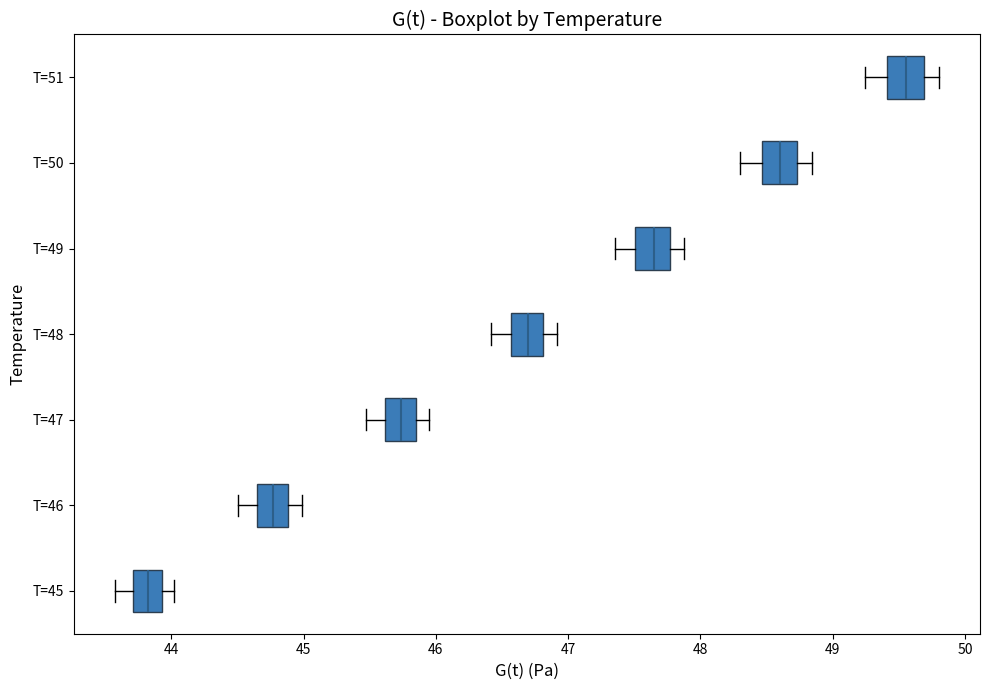

Where does the left whisker of the box for T=50 end on the x-axis? The values are not printed on the chart, so give them approximately, as read against the axis.

48.3